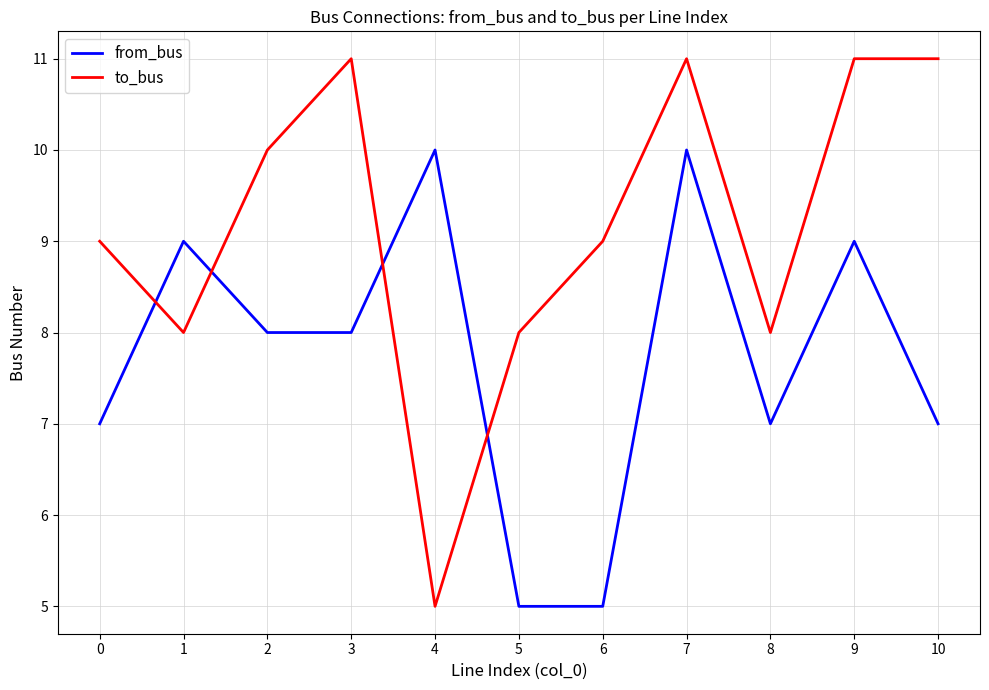

Which series has the largest range (max minus min)?

to_bus